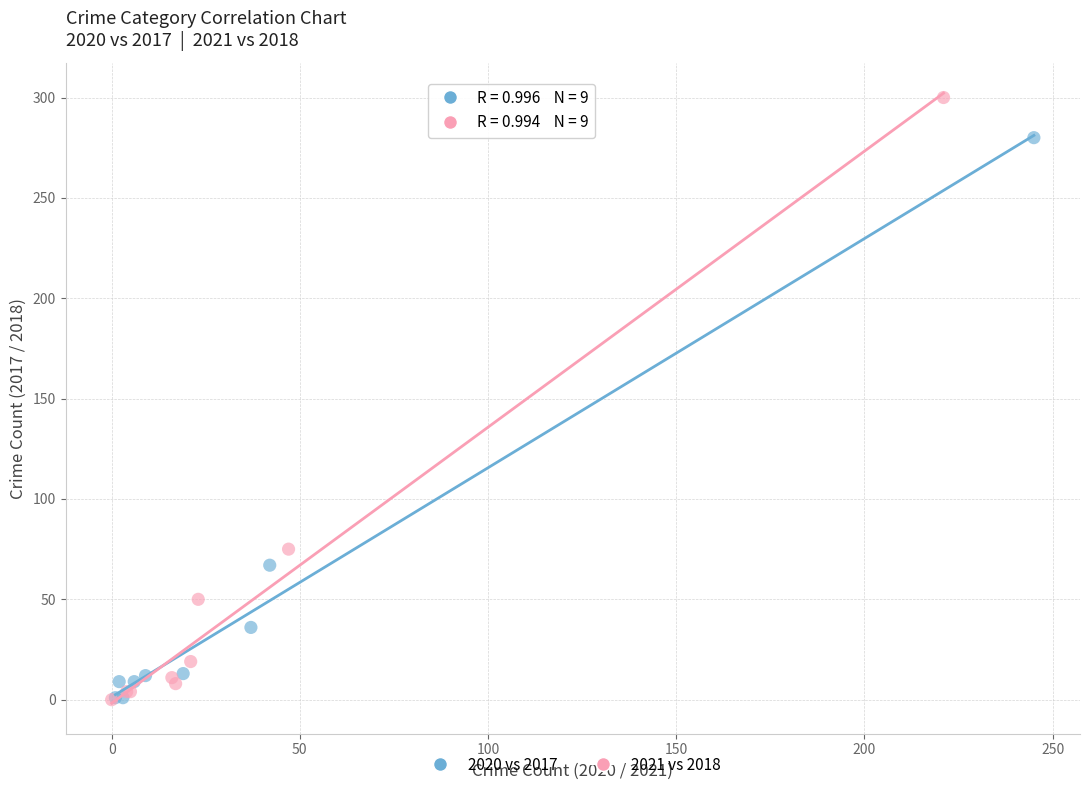

Which series has the largest Y range (max minus min)?

2021 vs 2018